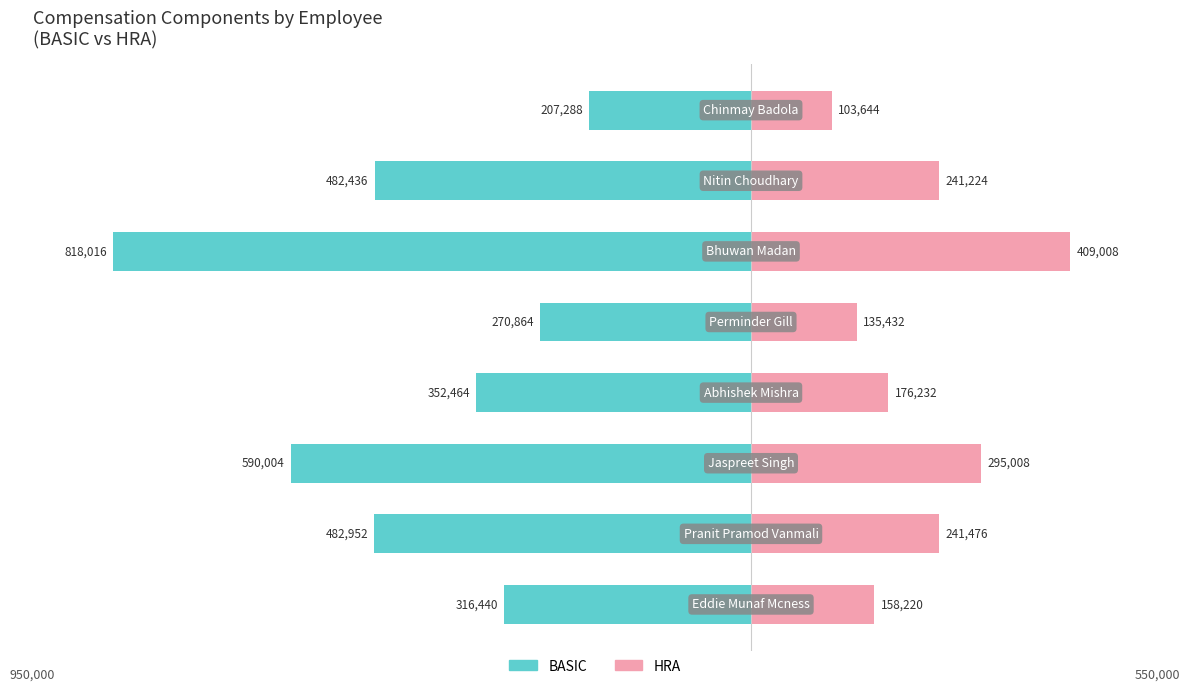

Which series changed the most between −800000 and −200000?

BASIC